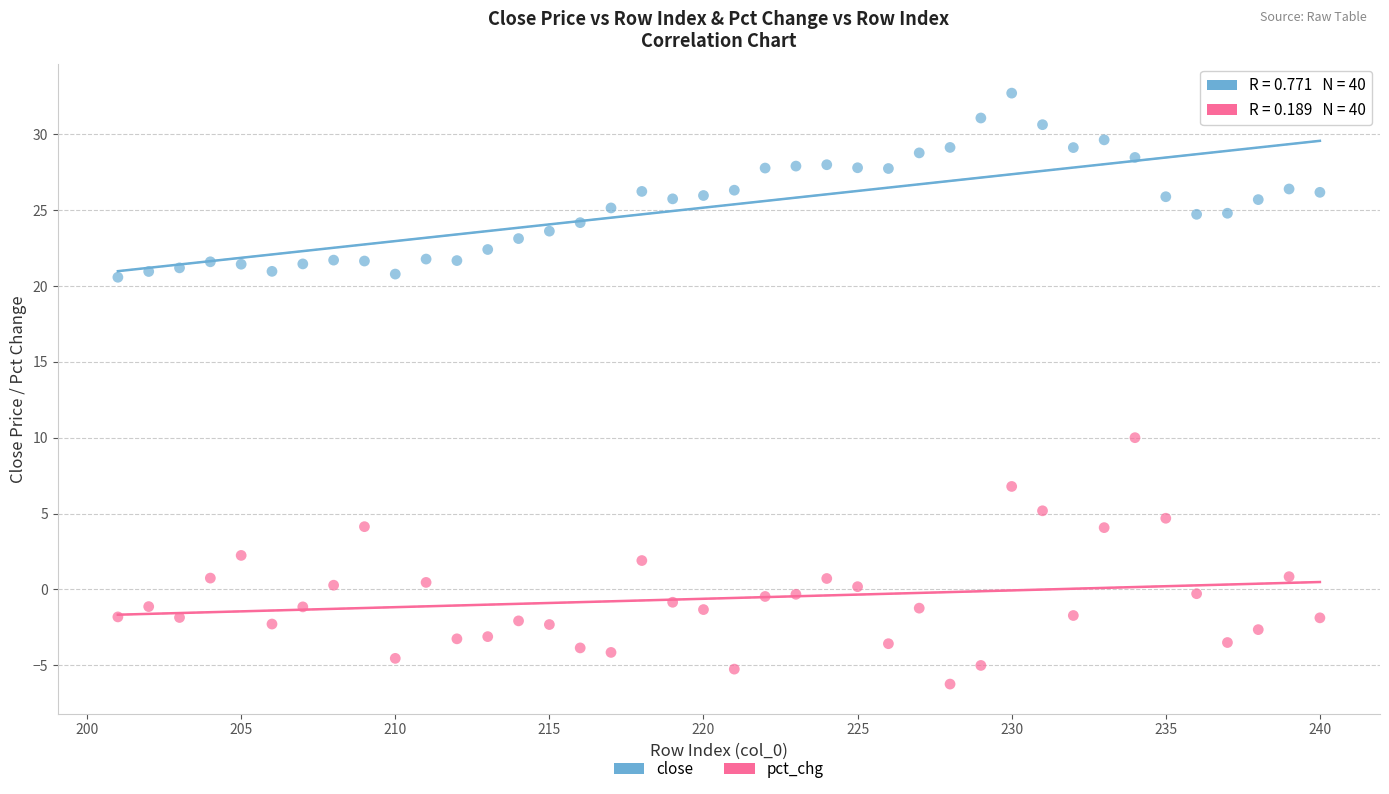

Across all data points, what is the range of X values (max minus min)?

39.0